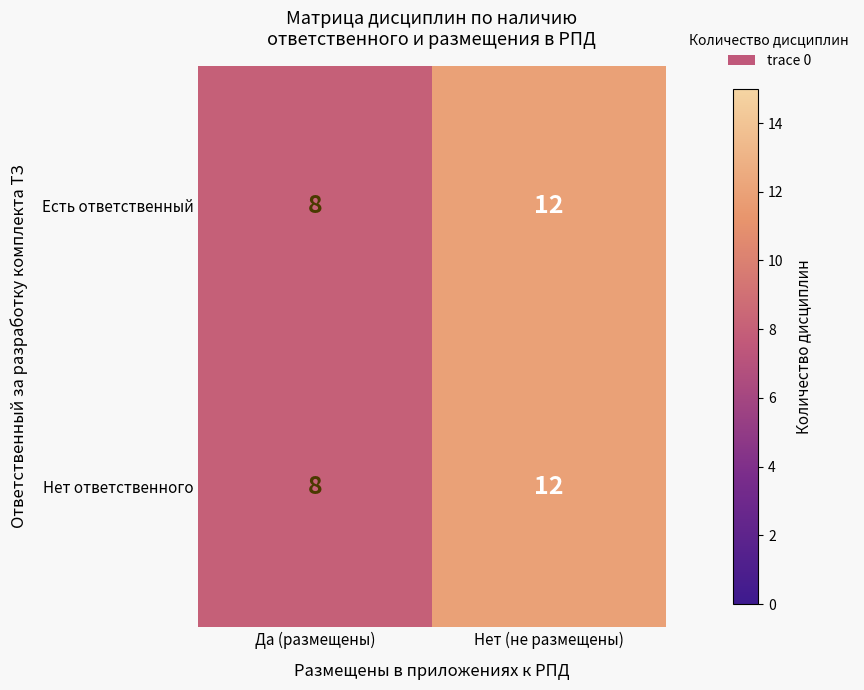

What is the difference between the maximum and minimum values in the Есть ответственный series?

4